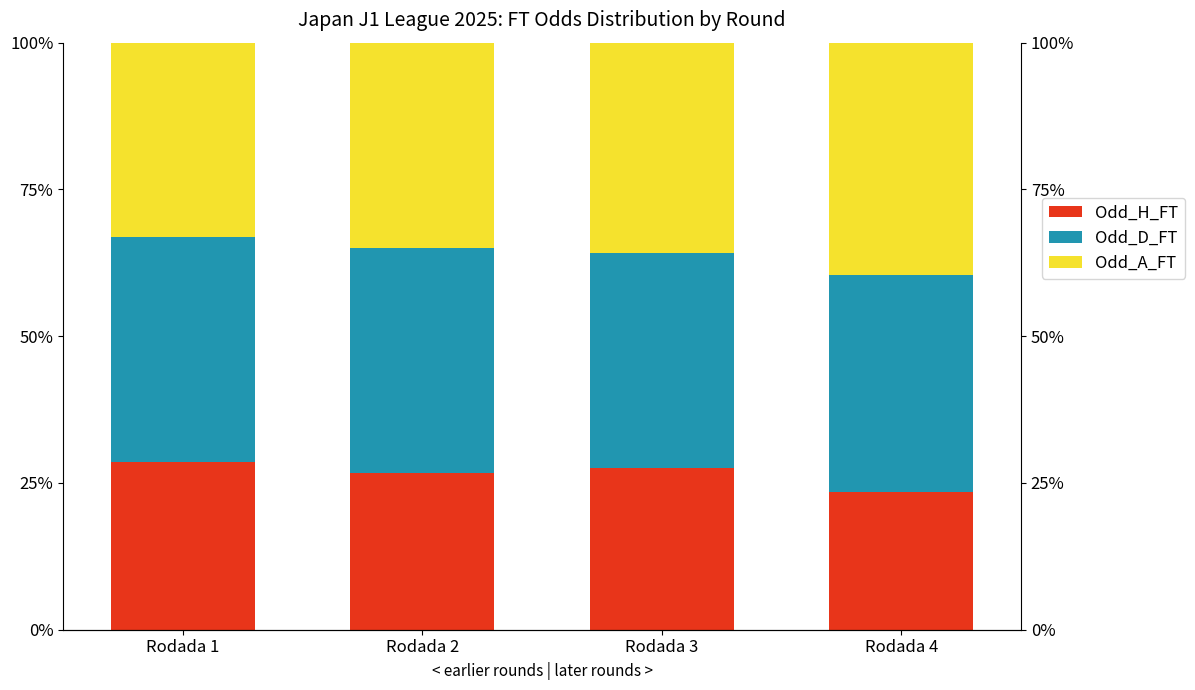

What is the highest value of the Odd_H_FT series?

28.6